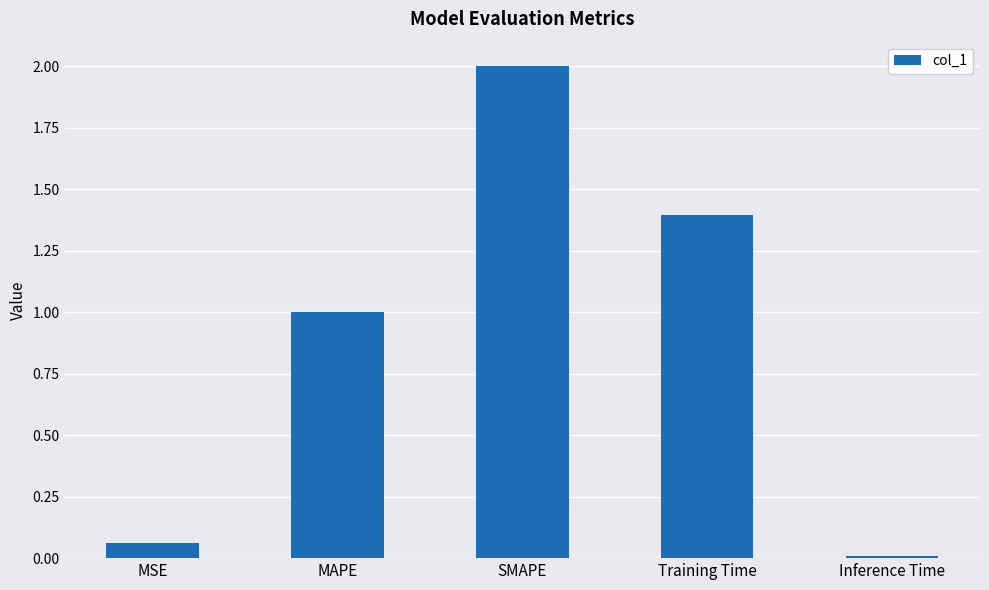

Approximately how many times larger is the value at Training Time compared to MAPE?

1.4